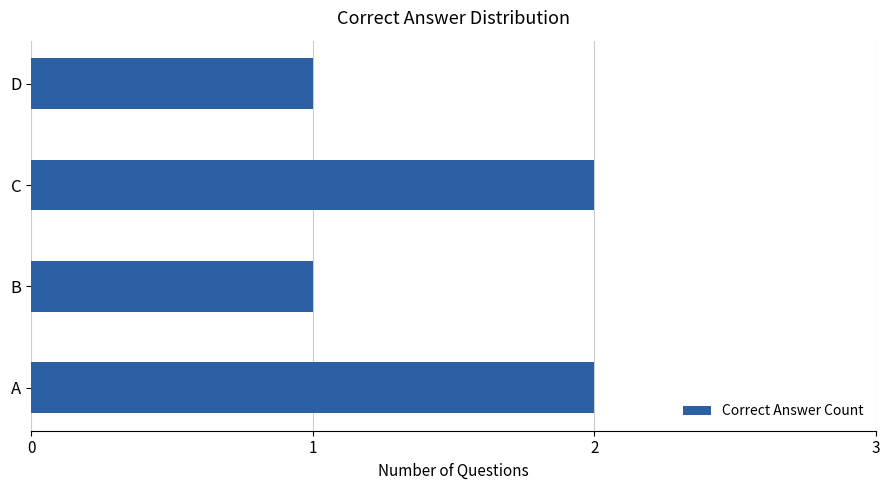

Are the bars horizontal?

Yes